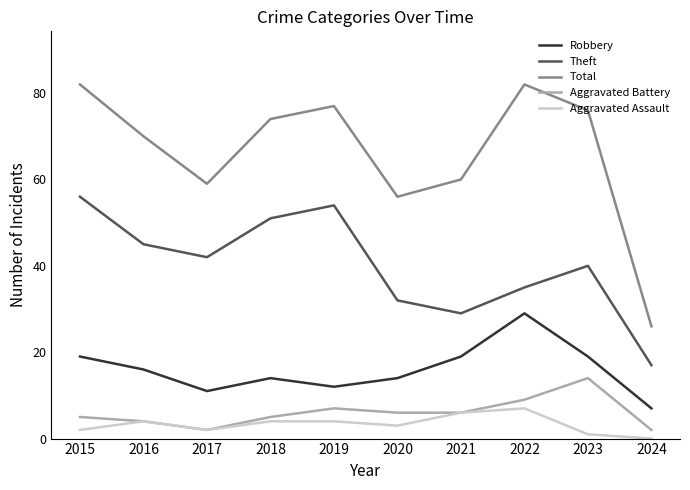

What is the difference between the maximum and minimum values in the Robbery series?

22